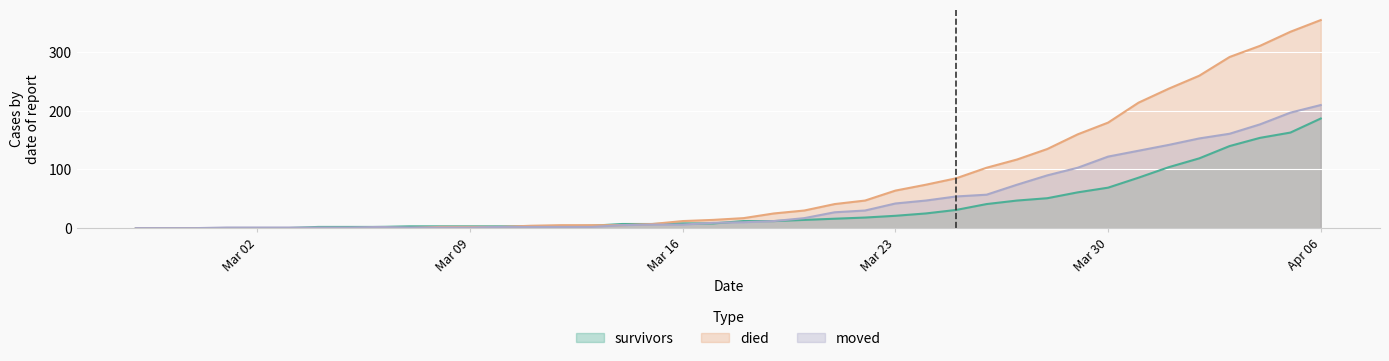

How many lines are shown in the chart?

3